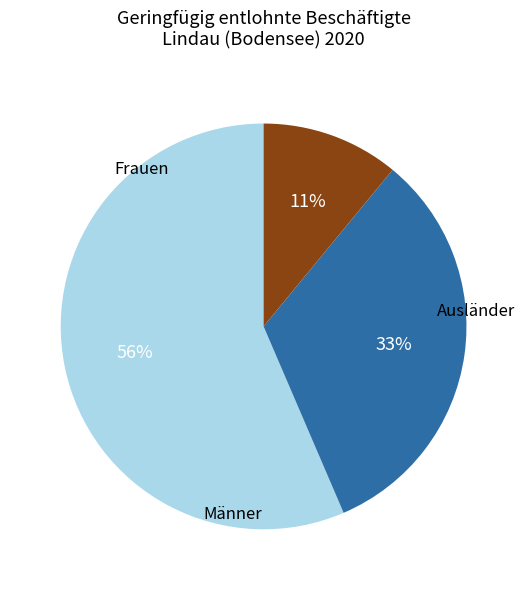

To the nearest percent, what is the average slice percentage?

33%